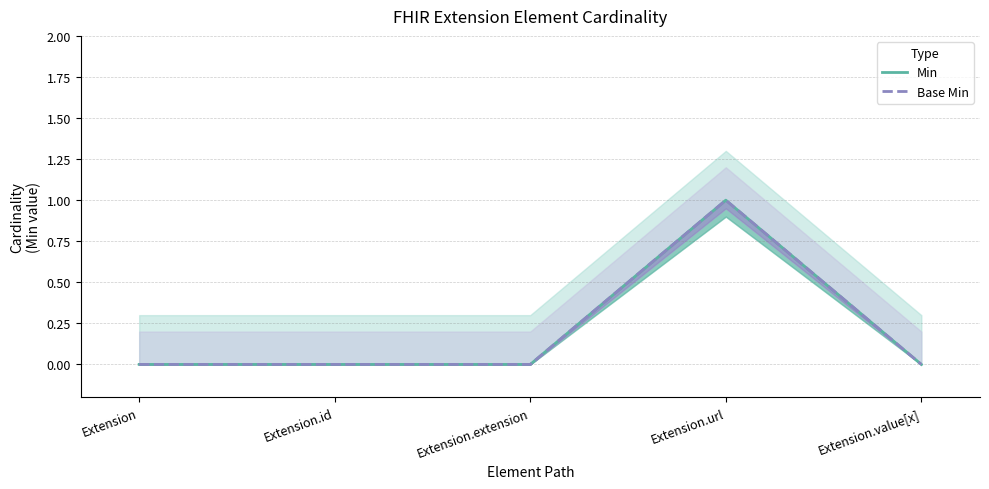

What is the label of the 2nd point from the right?

Extension.url